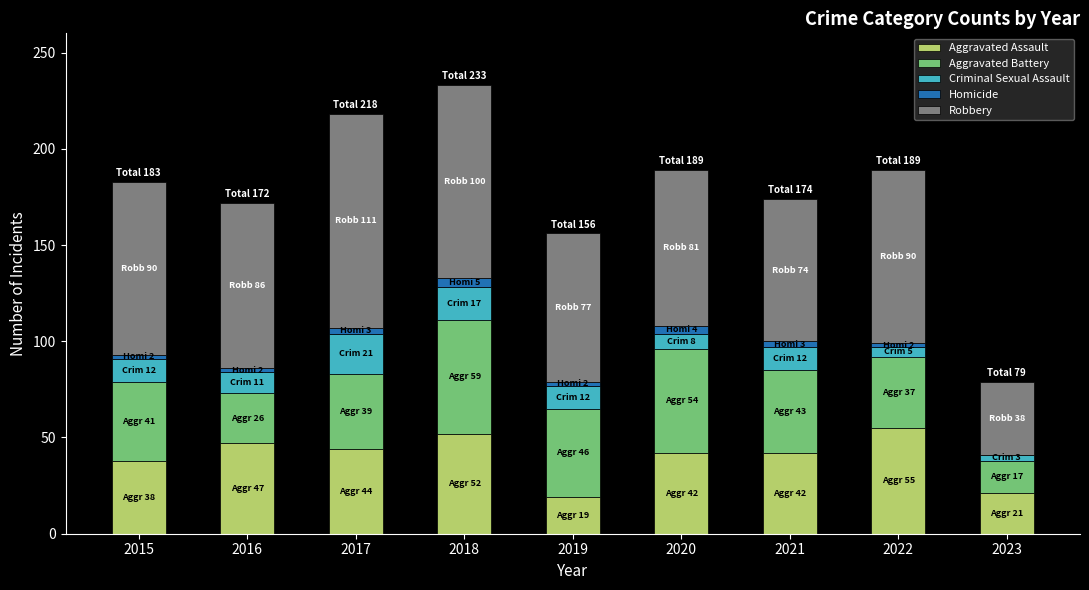

Are the bars horizontal?

No